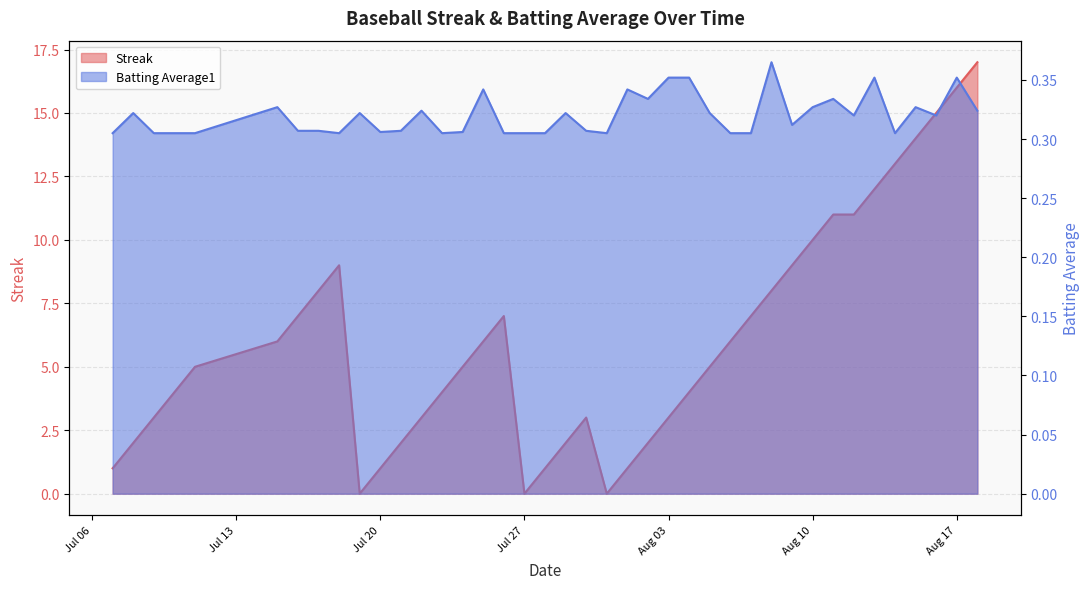

The Batting Average1 series shows 0.1 at 37. True or false?

False